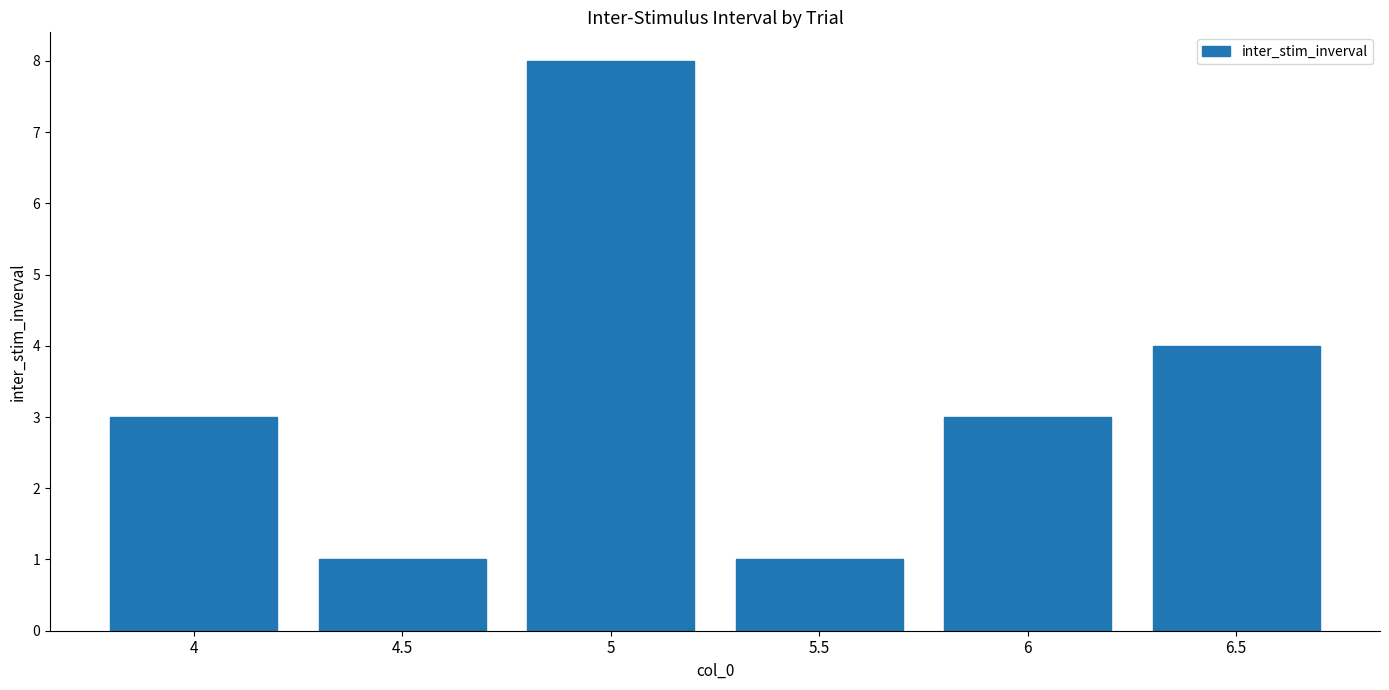

How many data points does each series have?

6